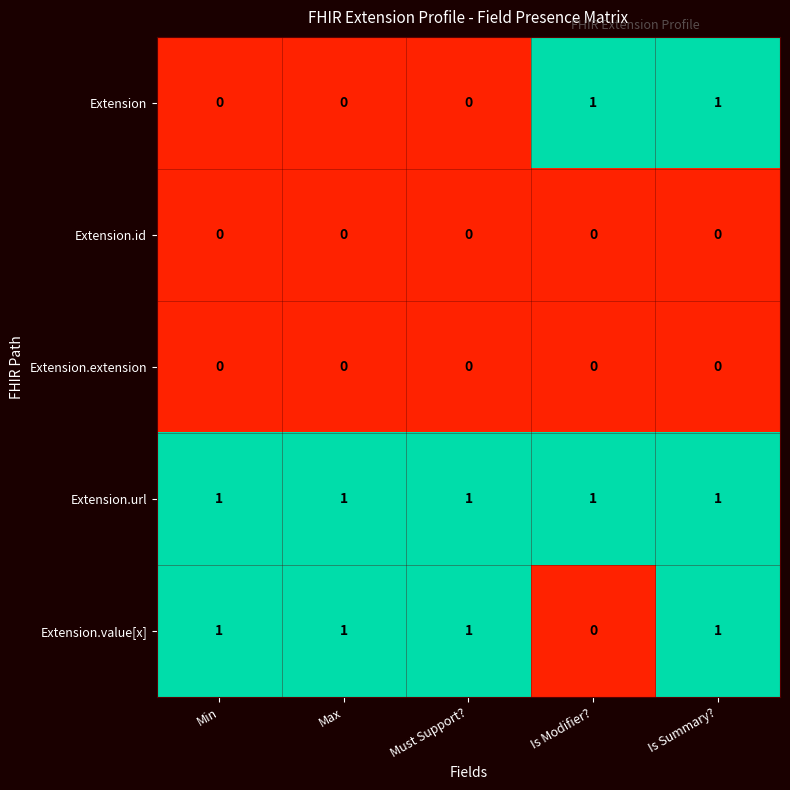

Count the Extension.value[x] values in the range 1 to 2.

4